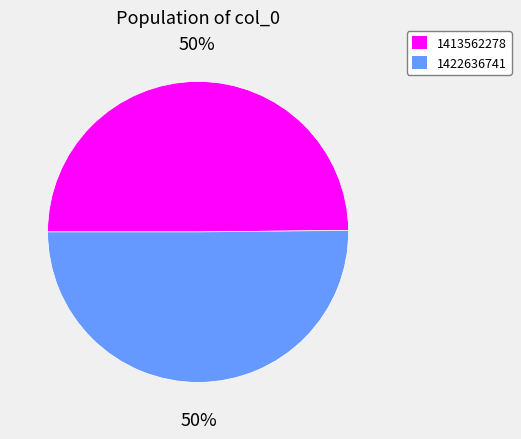

True or false: 1413562278 accounts for 50% of the total.

True